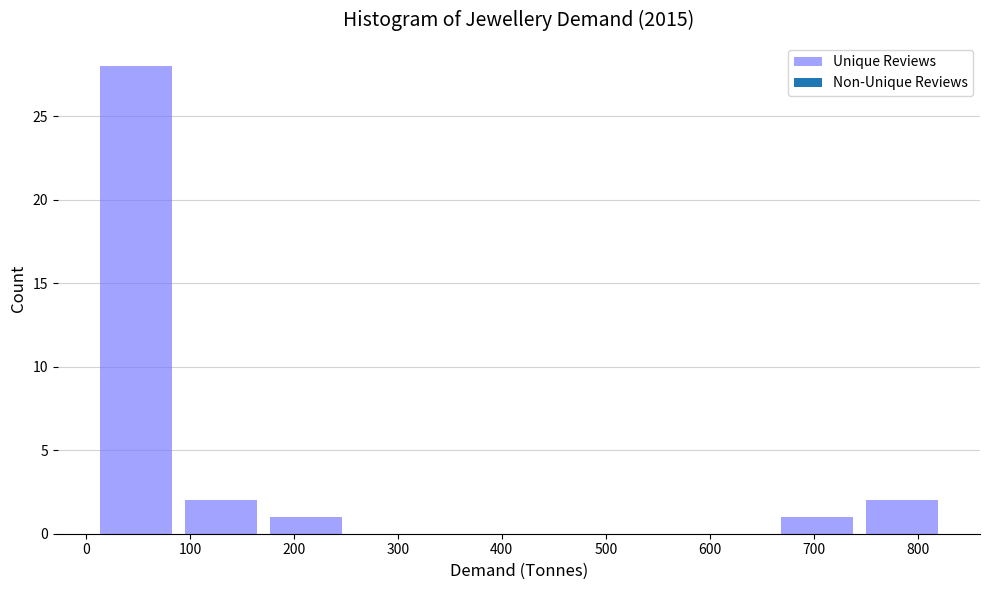

Which range on the x-axis has the tallest bar?

10 to 90